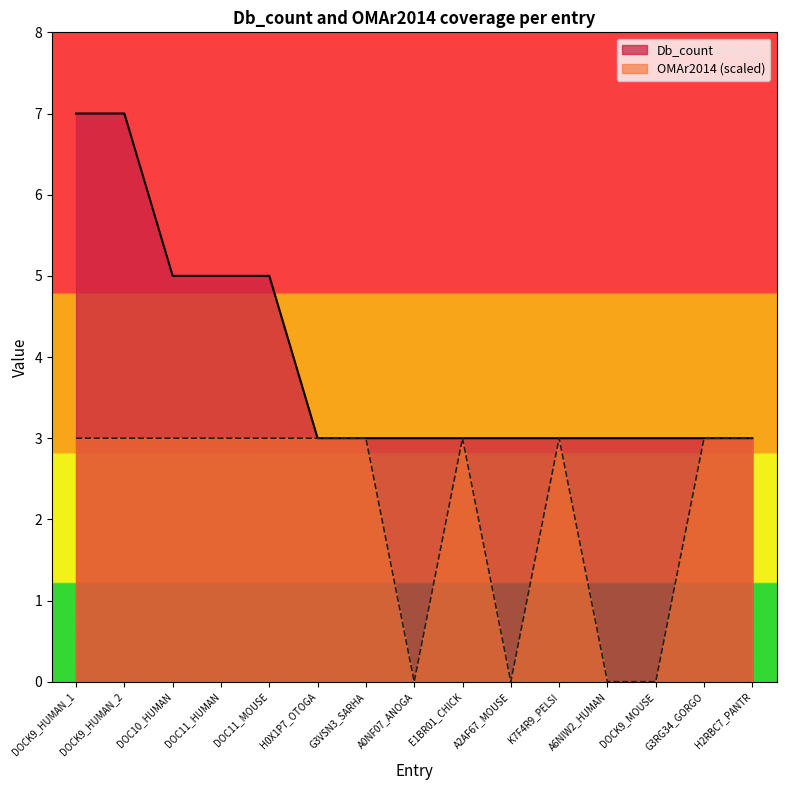

At which label does Db_count reach its minimum?

H0X1P7_OTOGA